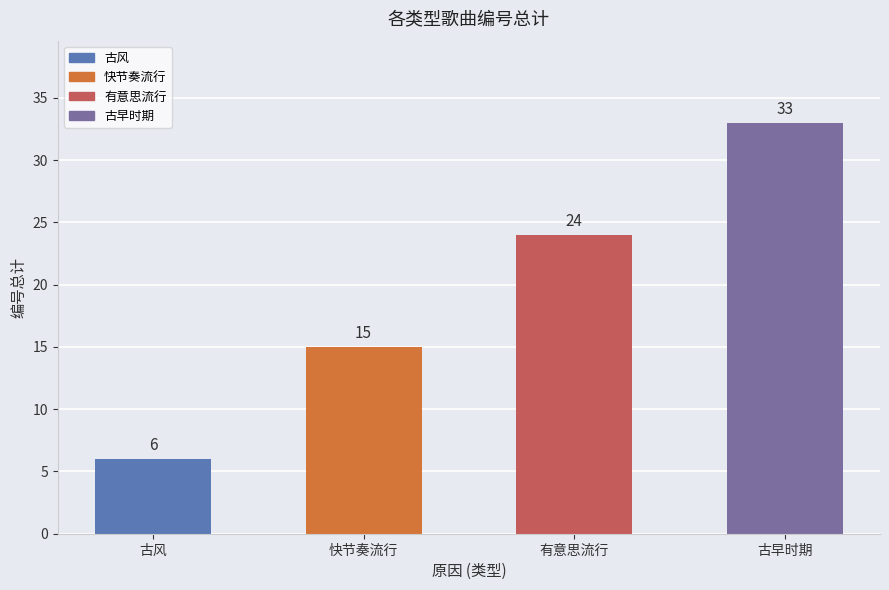

The value at 古风 is 8. True or false?

False